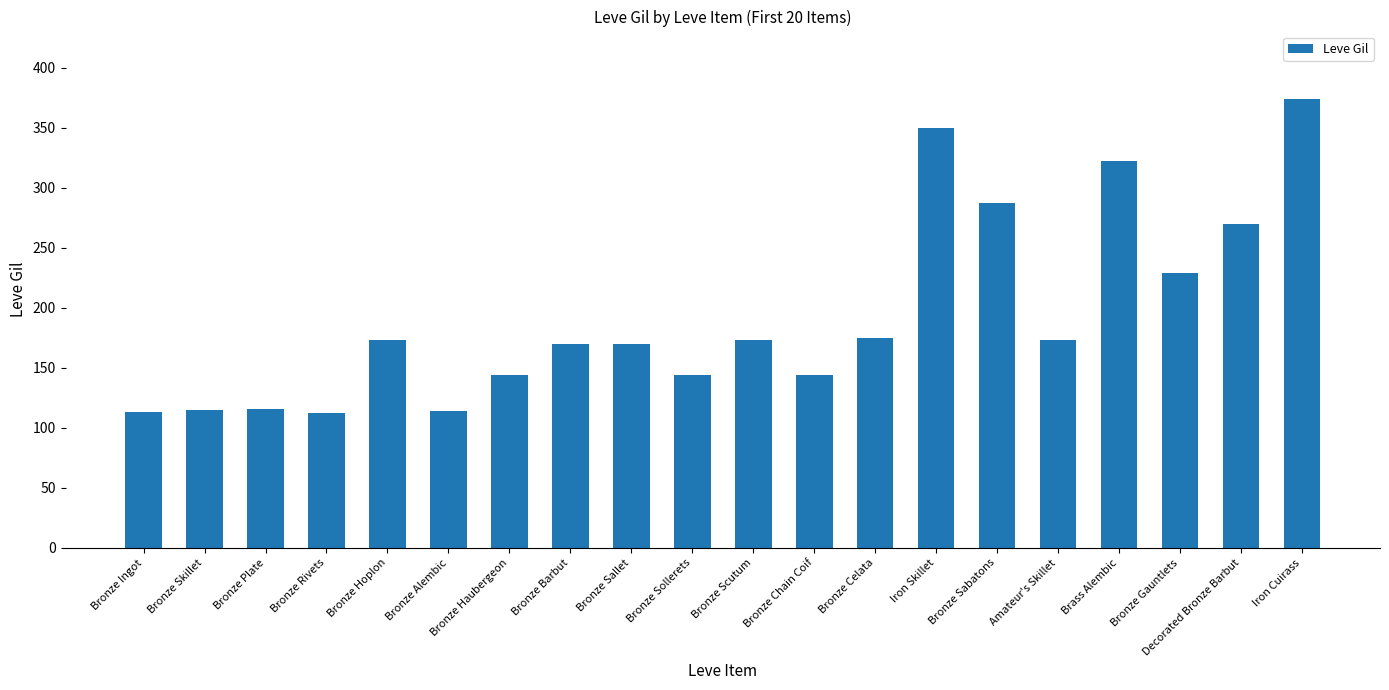

What position from the right is Iron Skillet?

7